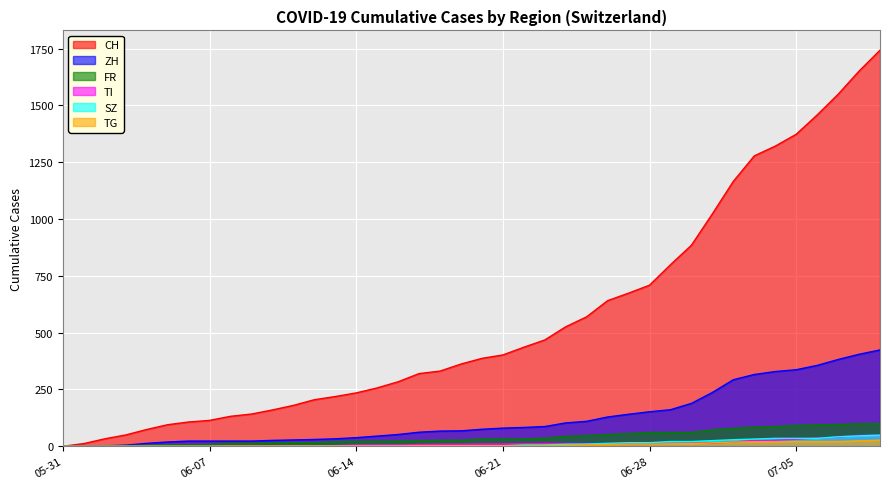

How many categories are shown in the chart?

40